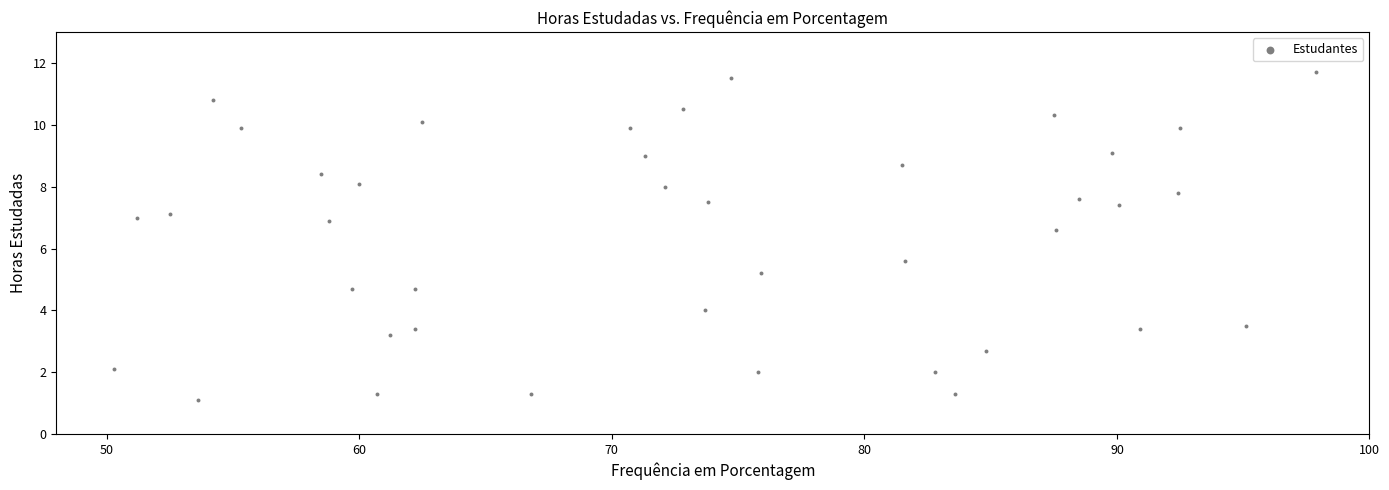

What Y value in the scatter plot is closest to 6?

5.6